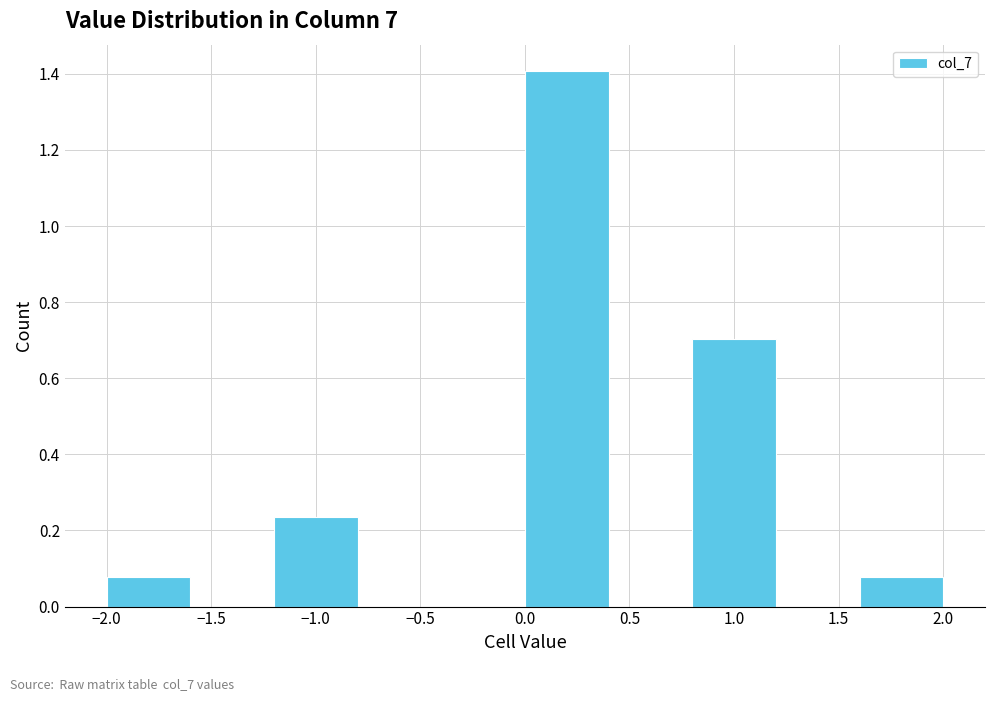

Reading left to right, list every bar in this chart as the range it spans on the x-axis followed by its height. The values are not printed on the chart, so give them approximately, as read against the axis.

-2.0 to -1.6: 0.08
-1.6 to -1.2: 0
-1.2 to -0.8: 0.24
-0.8 to -0.4: 0
-0.4 to 0.0: 0
0.0 to 0.4: 1.40
0.4 to 0.8: 0
0.8 to 1.2: 0.70
1.2 to 1.6: 0
1.6 to 2.0: 0.08